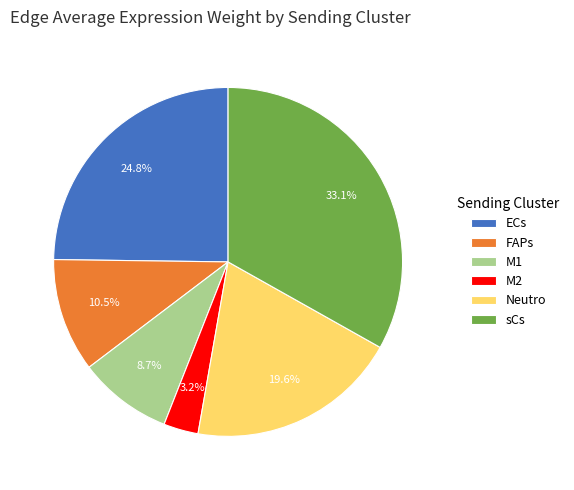

To the nearest percent, what portion does Neutro represent?

20%